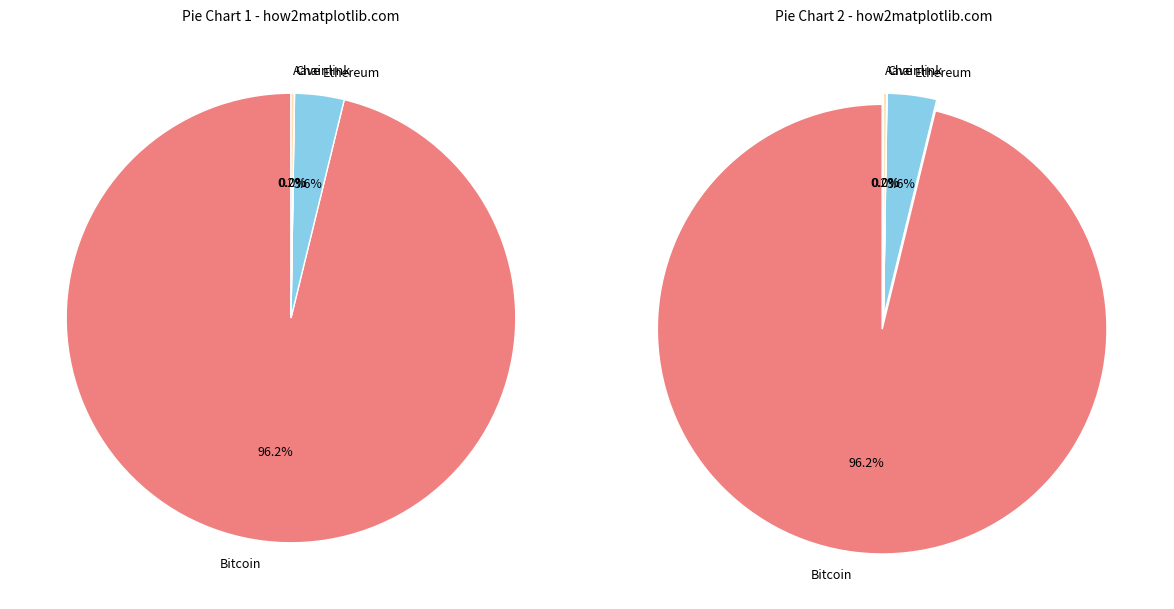

How many segments does this pie chart have?

4